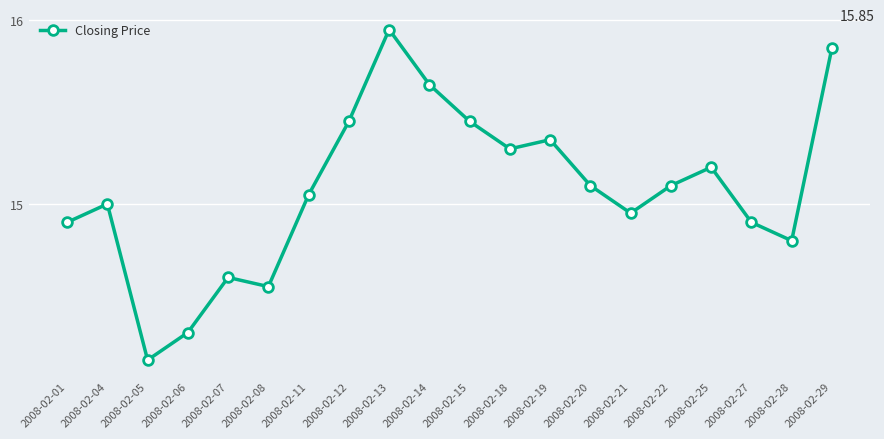

Count the number of categories in the chart.

20